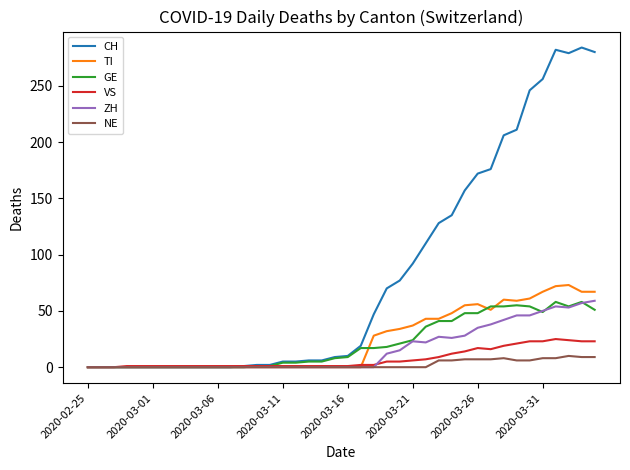

Which series has the largest total across all categories?

CH